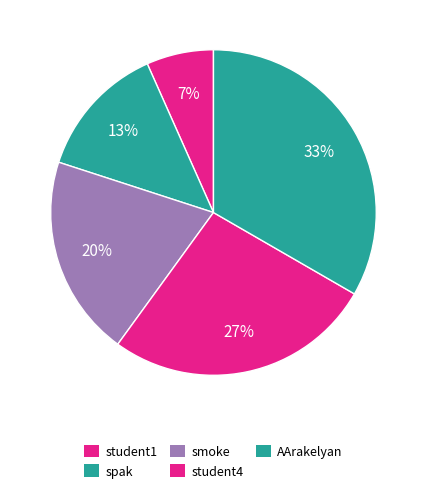

What portion of the pie excludes student1?

93.3%